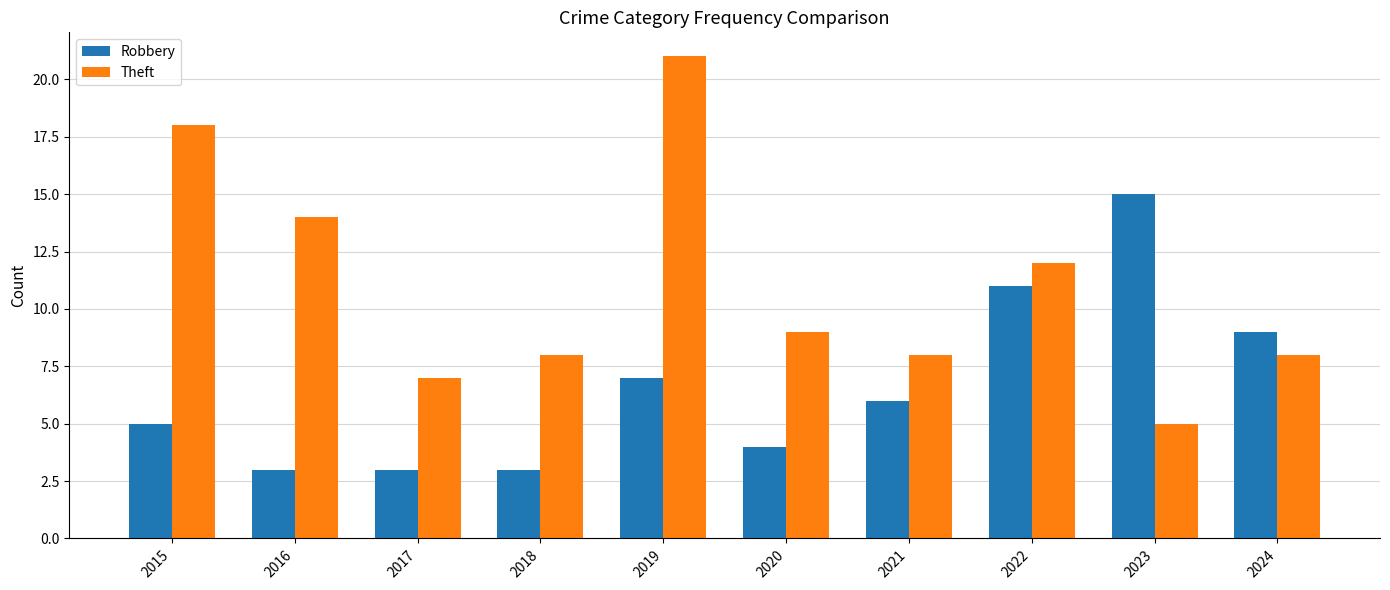

Rank the series by their average value, from highest to lowest.

Theft, Robbery